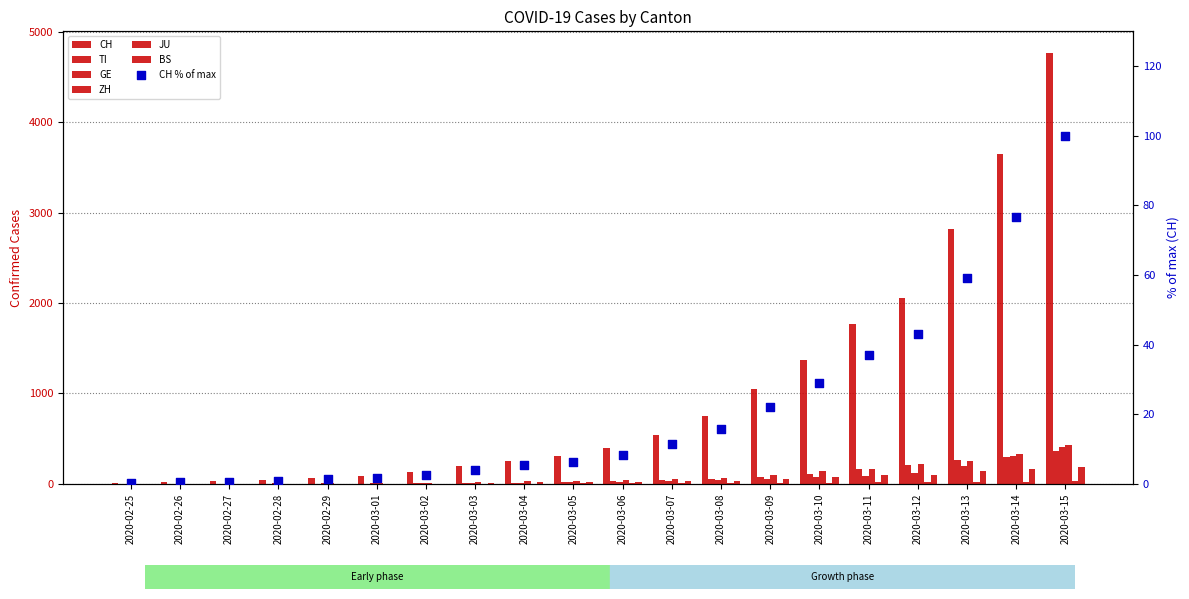

Is the value of ZH at 2020-03-06 greater than the value of GE at 2020-03-05?

Yes